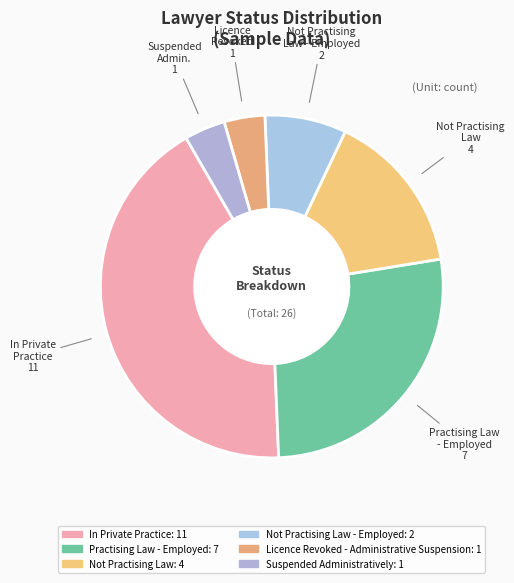

To the nearest percent, what is the average slice percentage?

17%